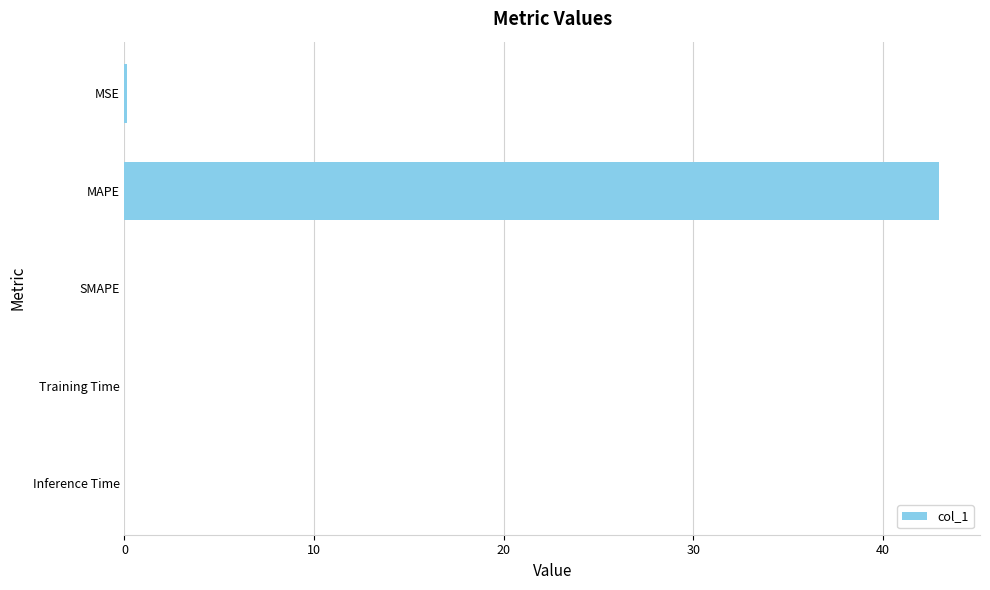

Which label corresponds to the largest value in the chart?

MAPE